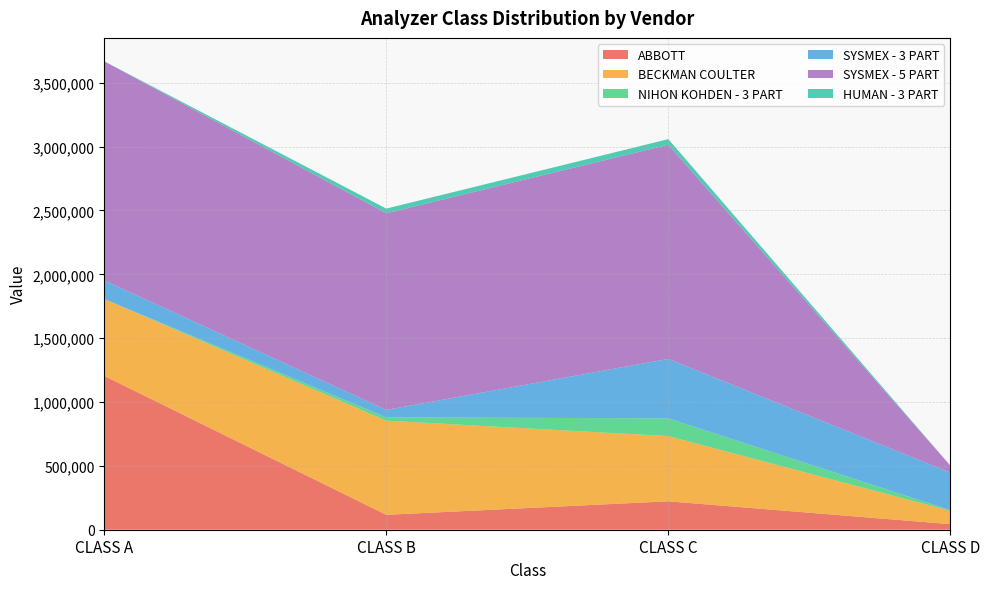

What is the average value of the ABBOTT series?

396938